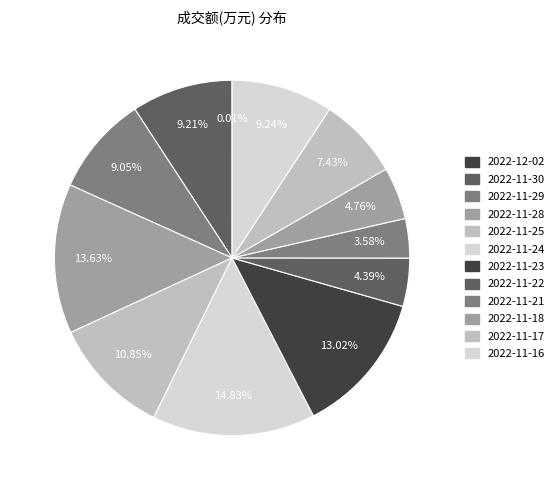

Rank the categories by value from highest to lowest.

2022-11-24, 2022-11-28, 2022-11-23, 2022-11-25, 2022-11-16, 2022-11-30, 2022-11-29, 2022-11-17, 2022-11-18, 2022-11-22, 2022-11-21, 2022-12-02